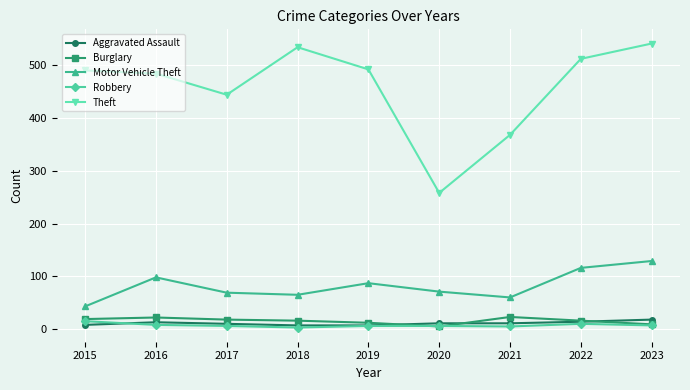

What is the highest value of the Theft series?

541